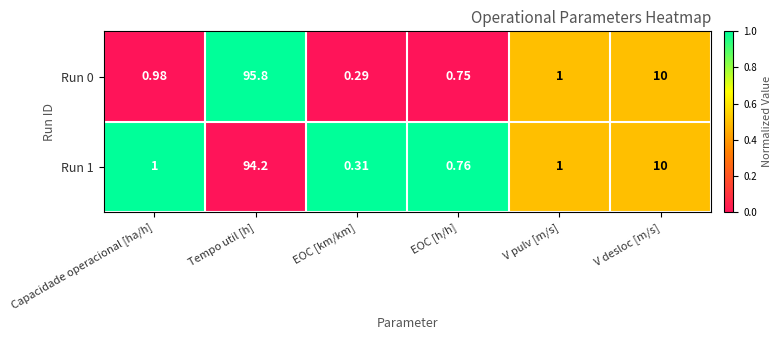

At which label does Run 0 reach its minimum?

EOC [km/km]